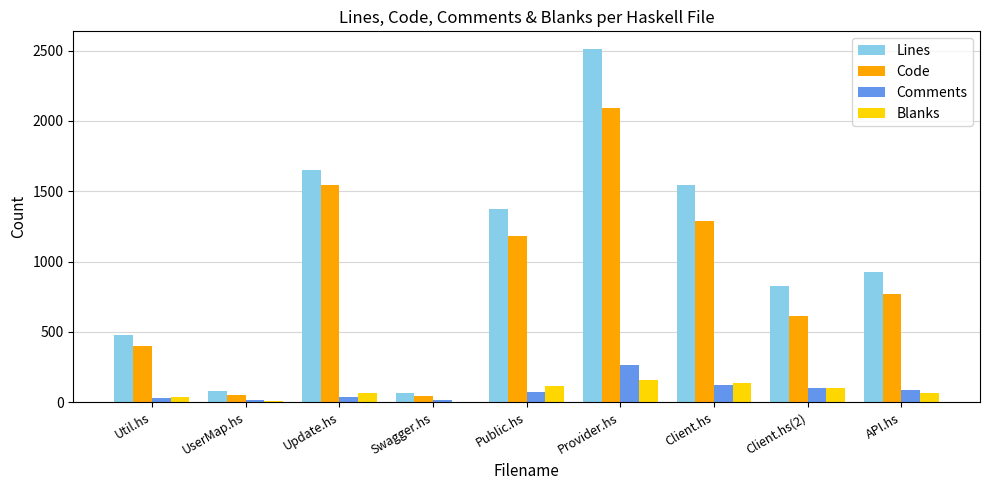

The Lines series shows 1651 at Update.hs. True or false?

True